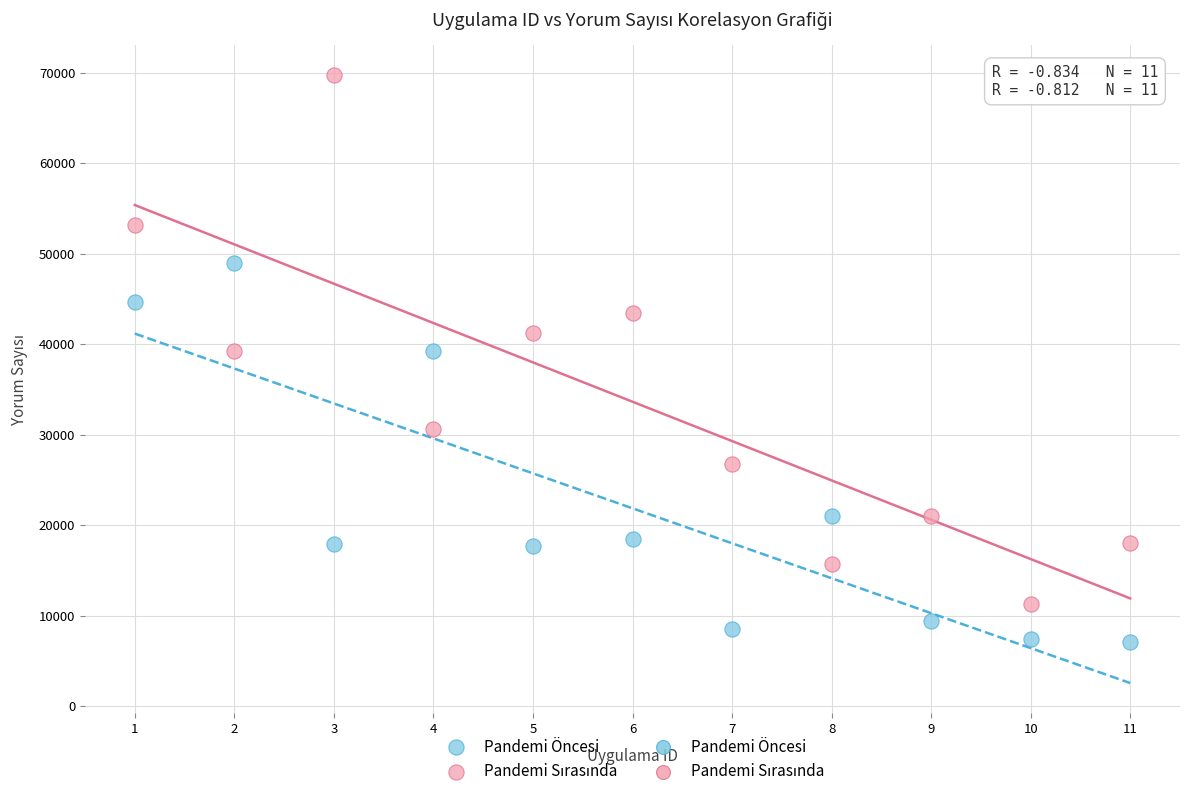

In the Pandemi Öncesi series, what Y value is closest to 28023?

21016